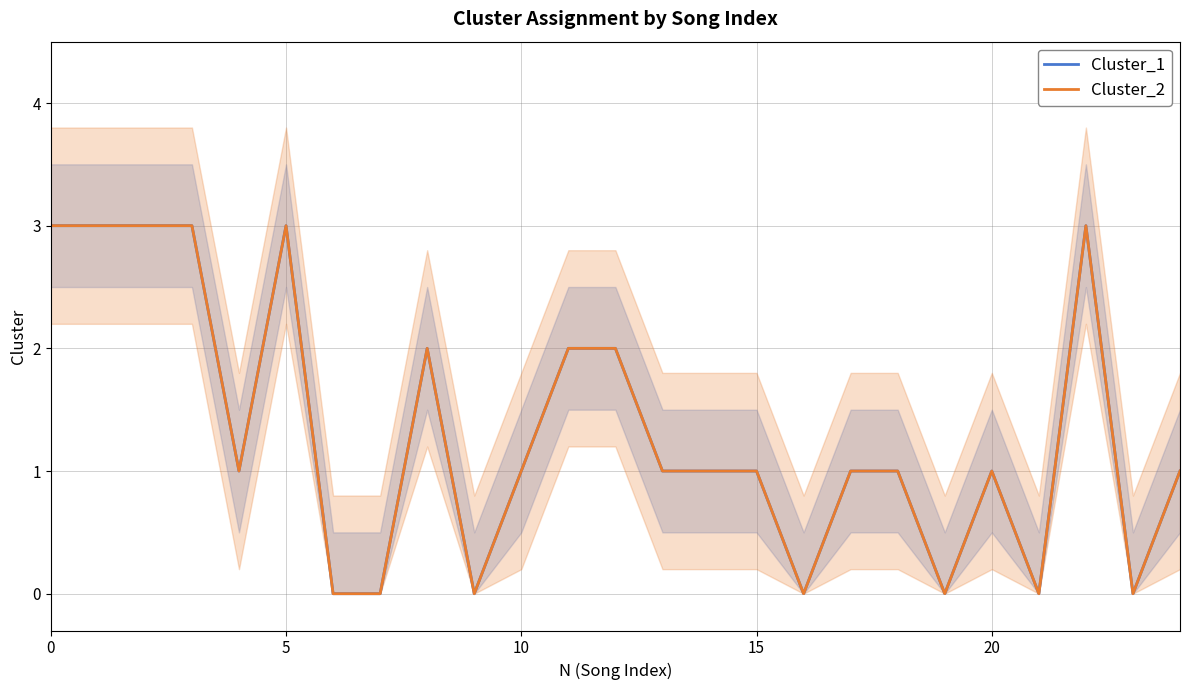

Does the chart have visible grid lines?

Yes